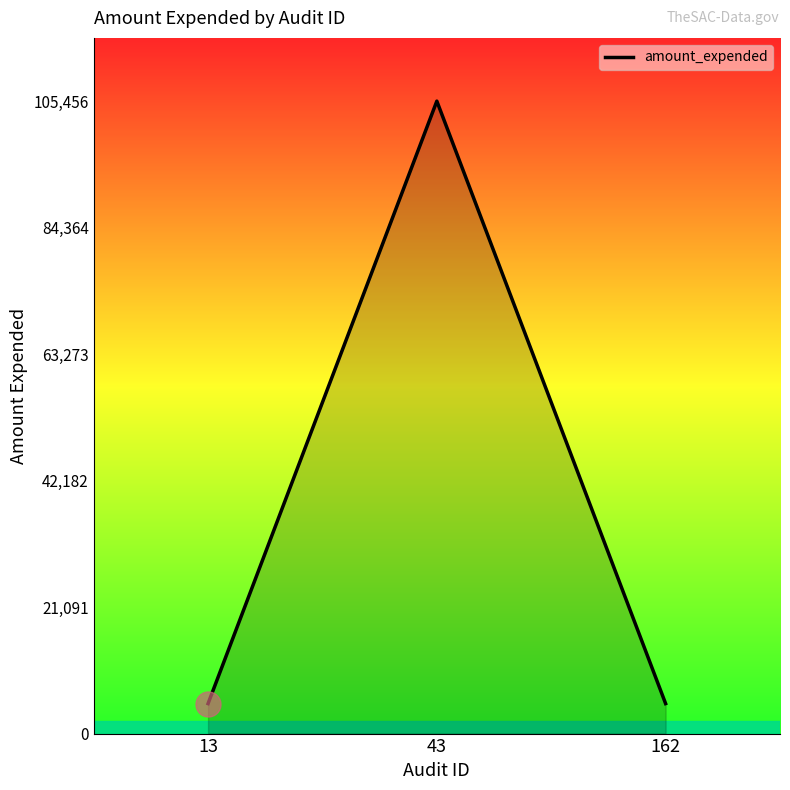

Which label corresponds to the largest value in the chart?

43